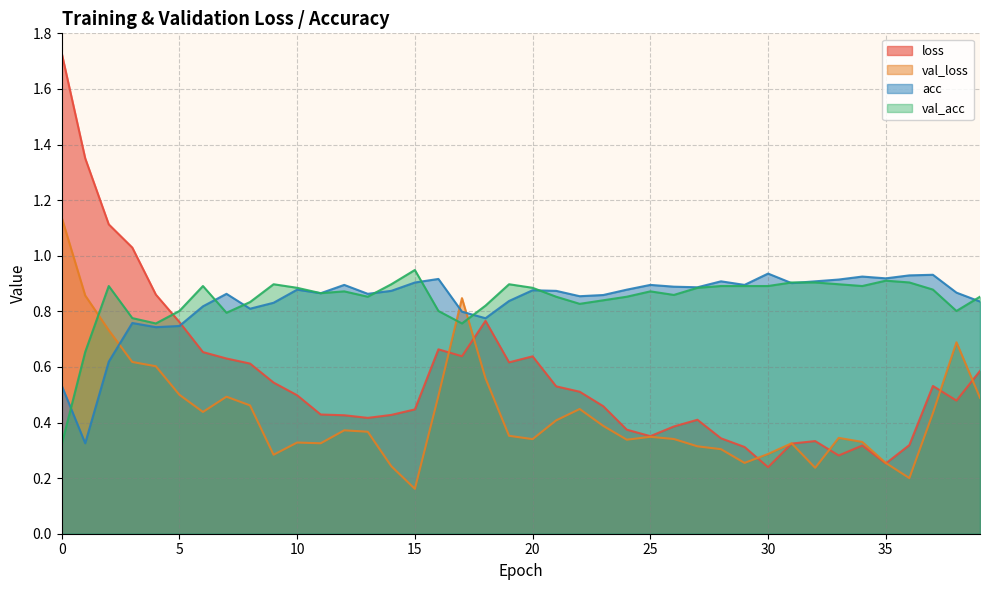

What is the value of the val_acc point at the 39th from the left?

0.8